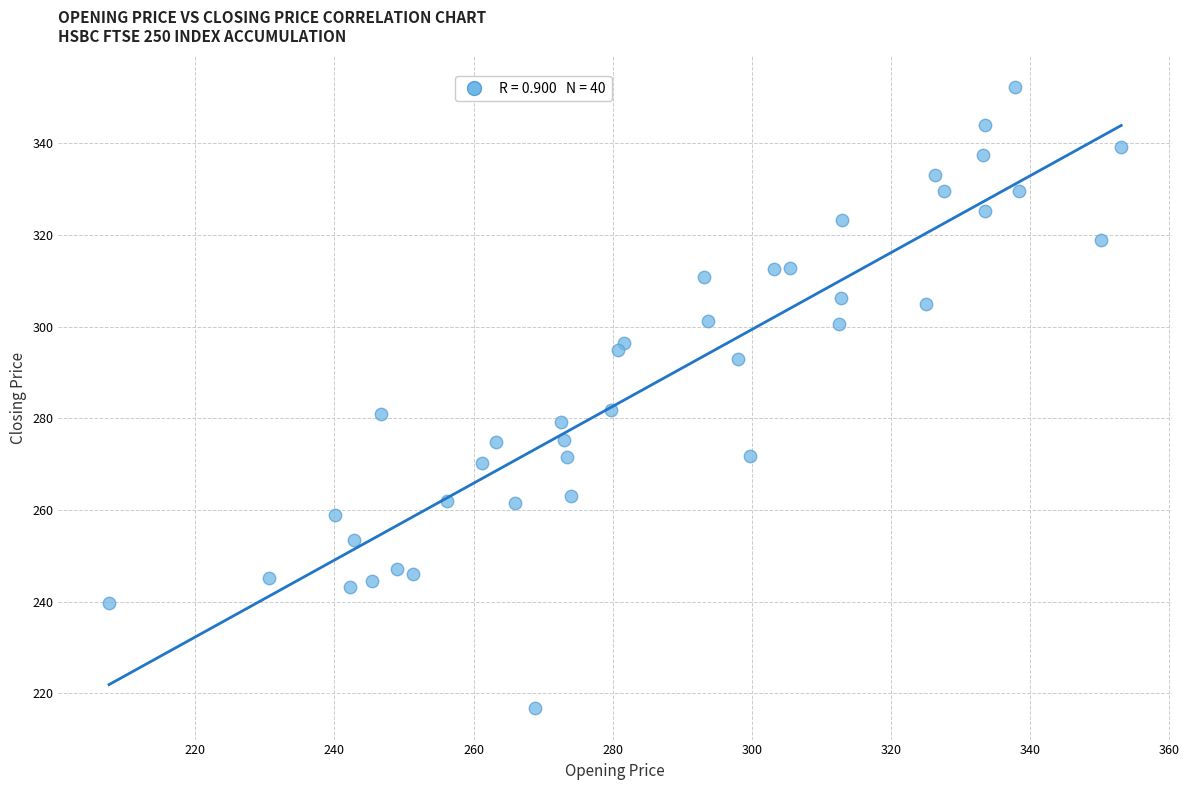

What is the range of Y values (max minus min)?

135.6